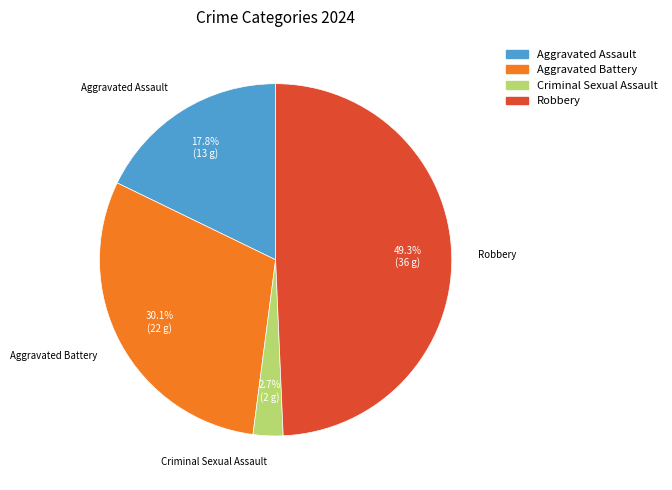

To the nearest percent, what is the difference between the Criminal Sexual Assault and Aggravated Battery slice percentages?

27%